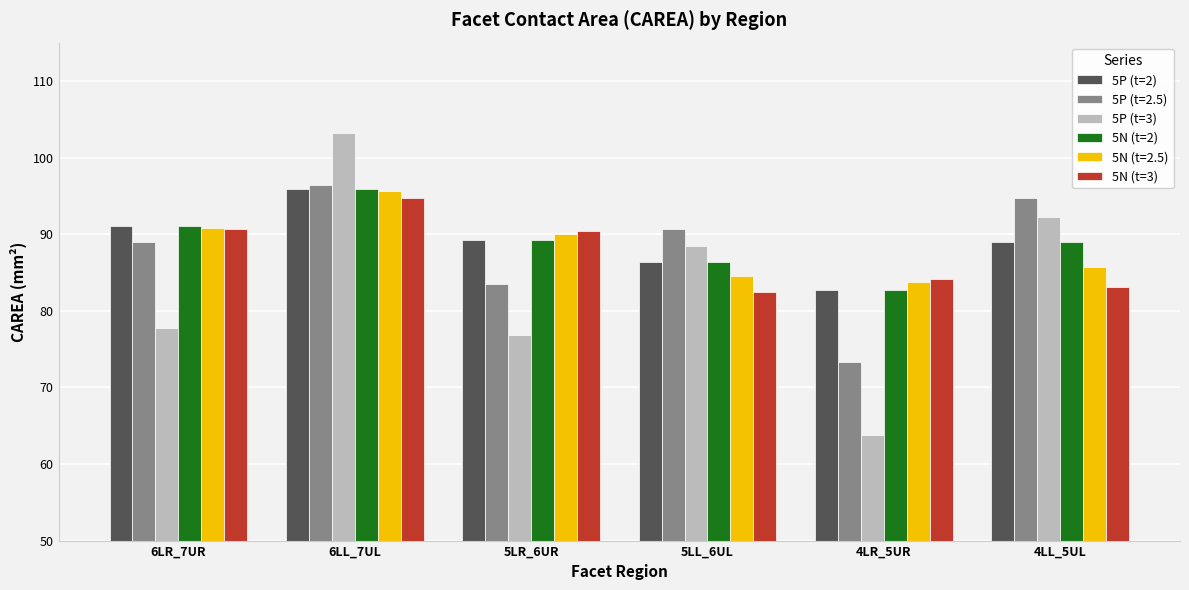

Which category has the lowest value in the 5N (t=3) series?

5LL_6UL